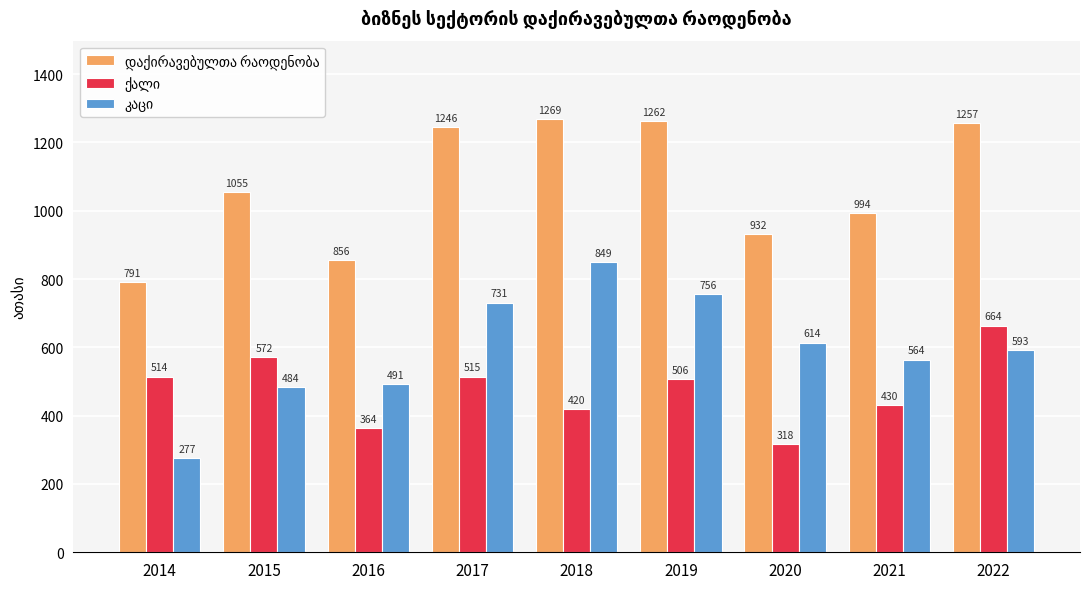

What is the smallest value displayed?

276.8